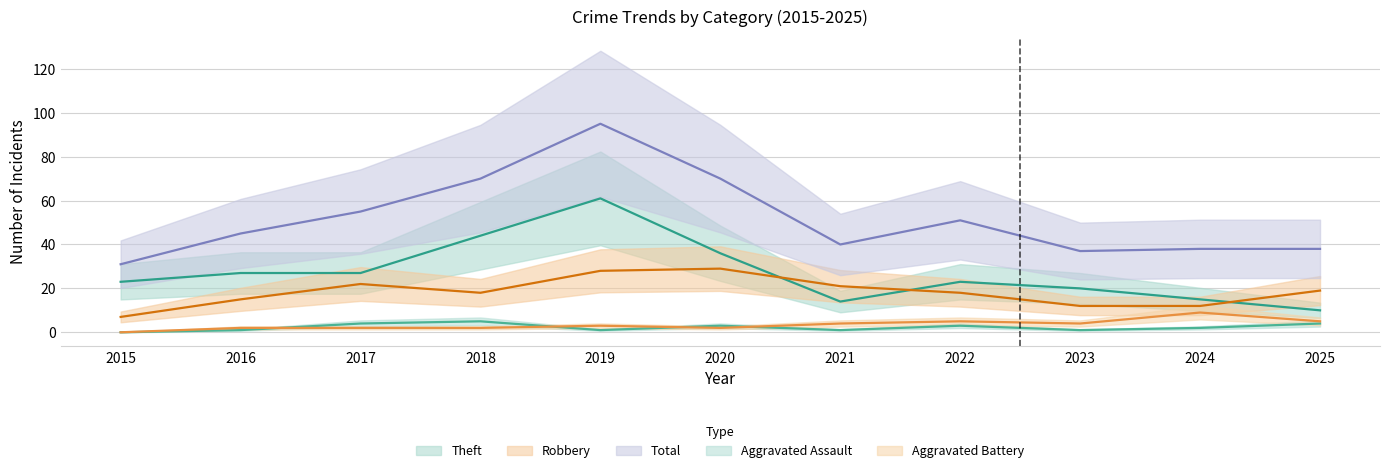

Where is the first local maximum for Total?

2019